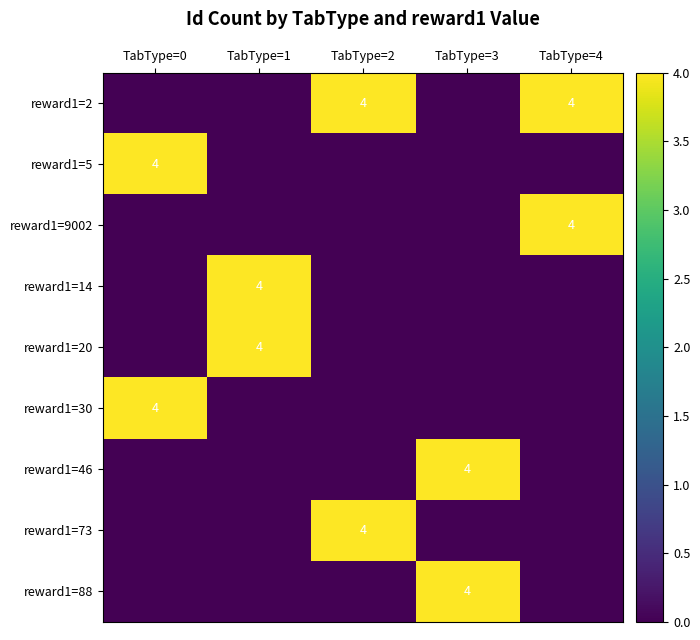

Is it true that reward1=14 equals 4 at TabType=1?

True